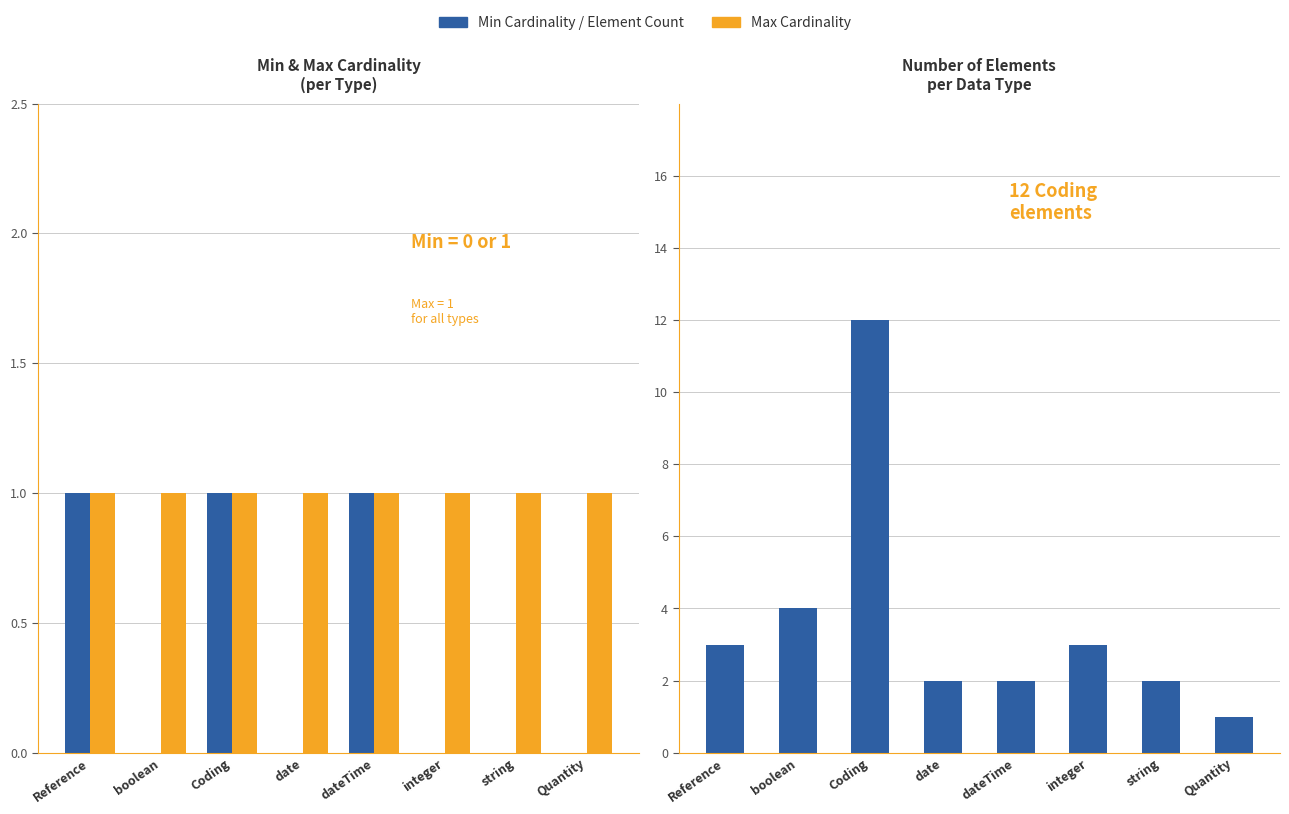

The value of Max at string is 1. True or false?

False